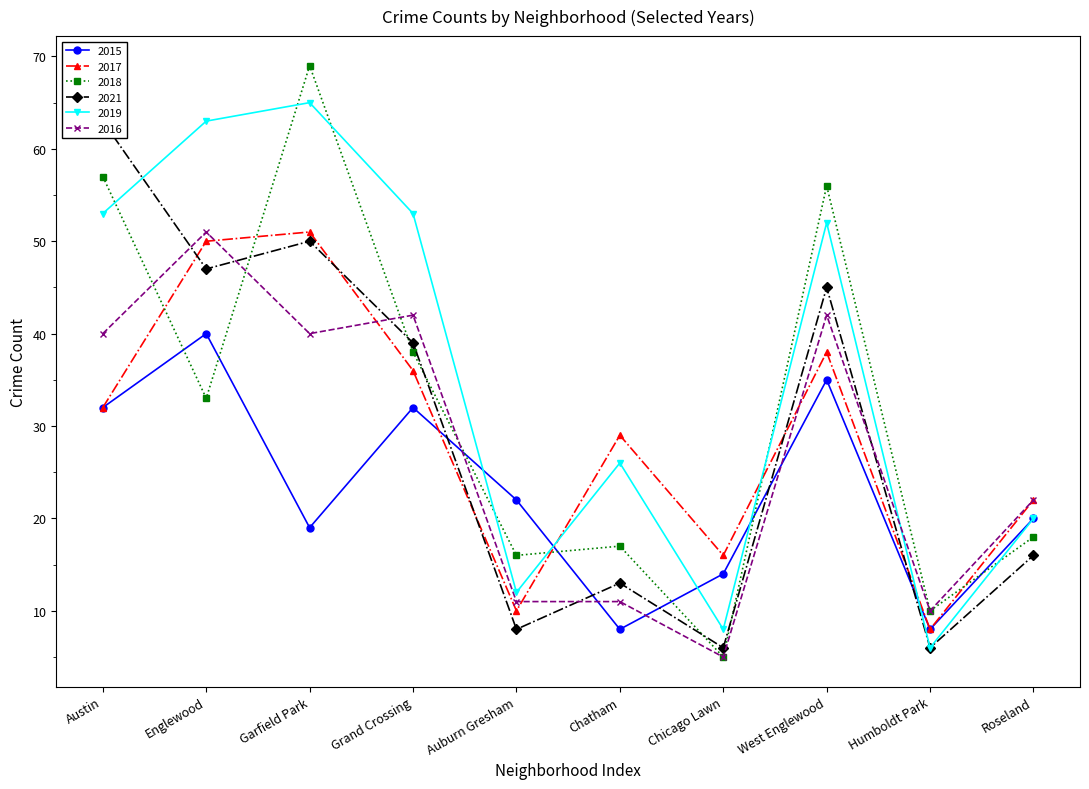

Which series has the largest total across all categories?

2019